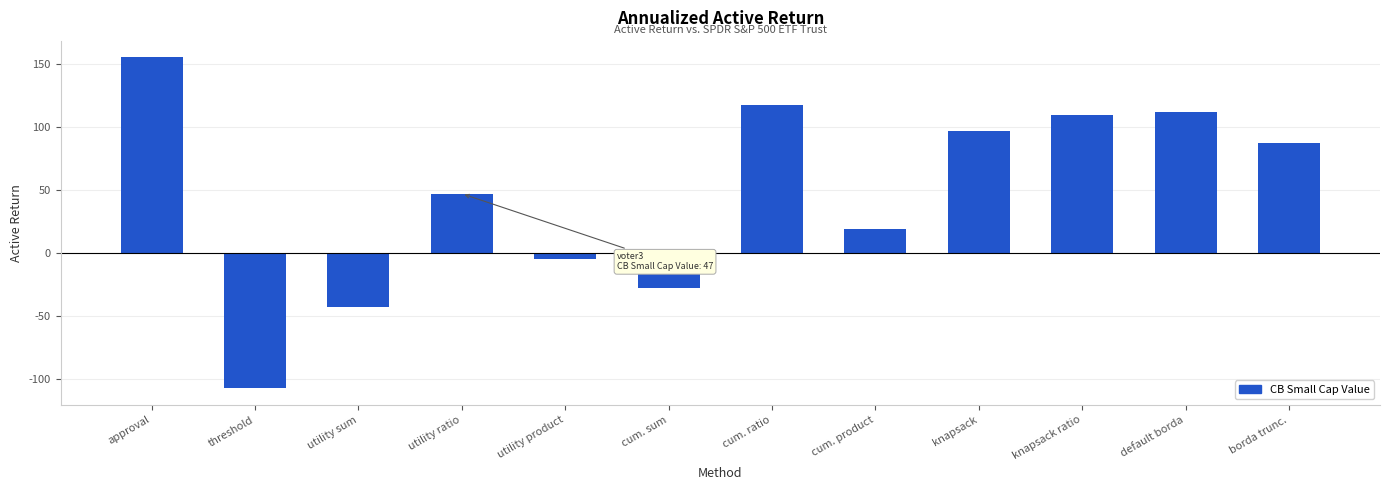

What is the label of the 1st bar from the right?

borda trunc.